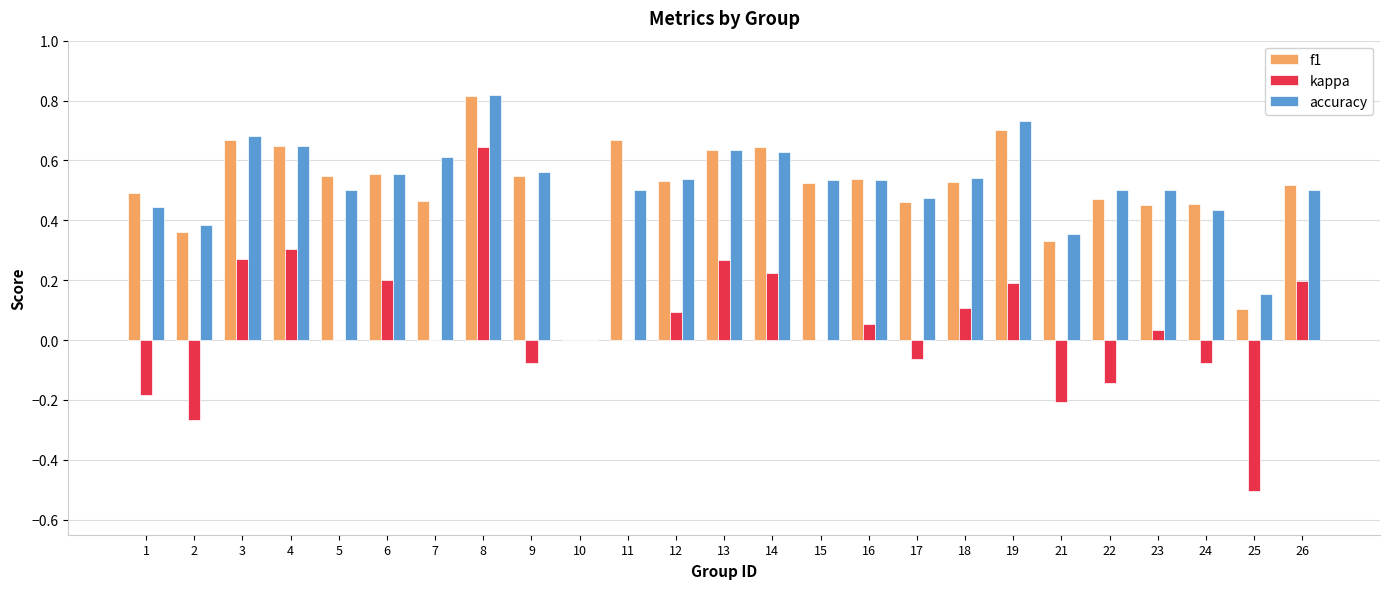

What is the sum of the f1 values at 5 and 16?

1.1